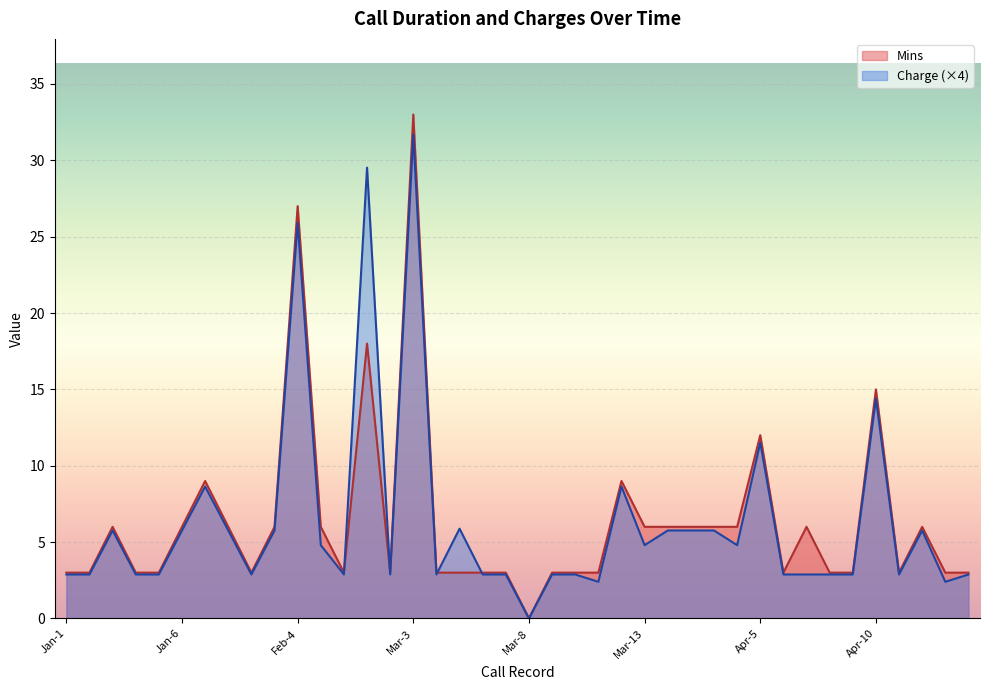

What position from the right is Apr-6?

9